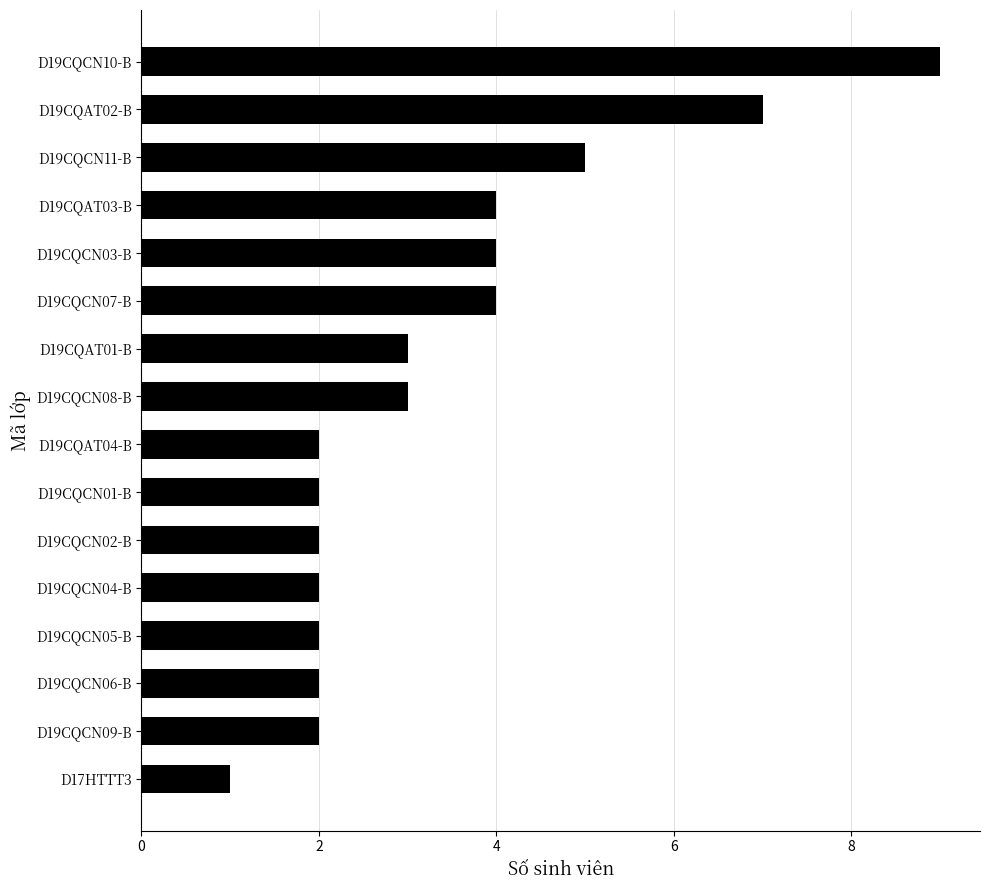

Between D19CQCN04-B and D19CQAT02-B, which is larger?

D19CQAT02-B